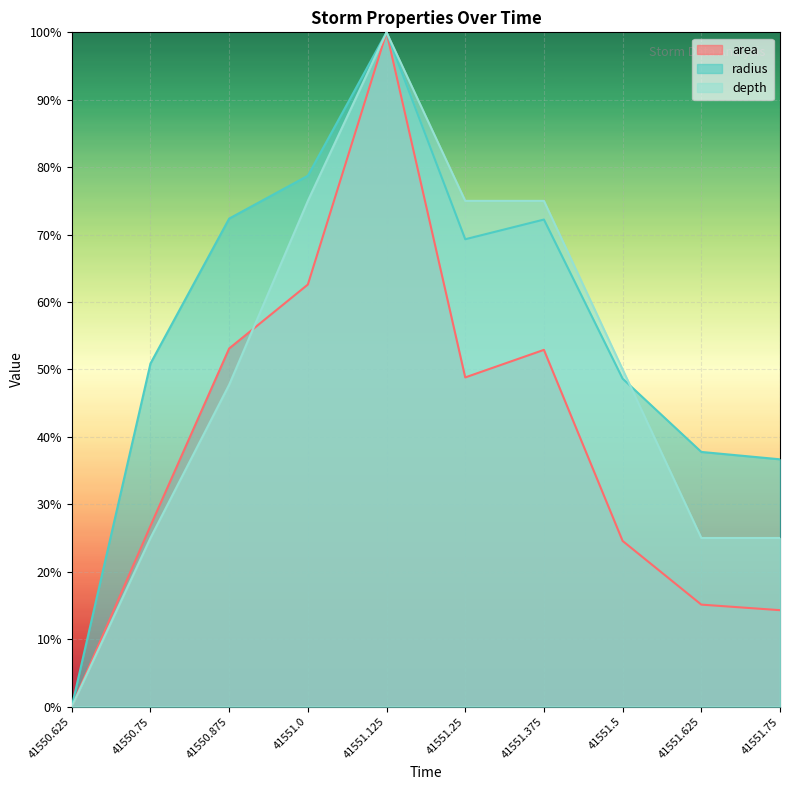

What is the difference between the area values at 41550.875 and 41551.25?

4.3